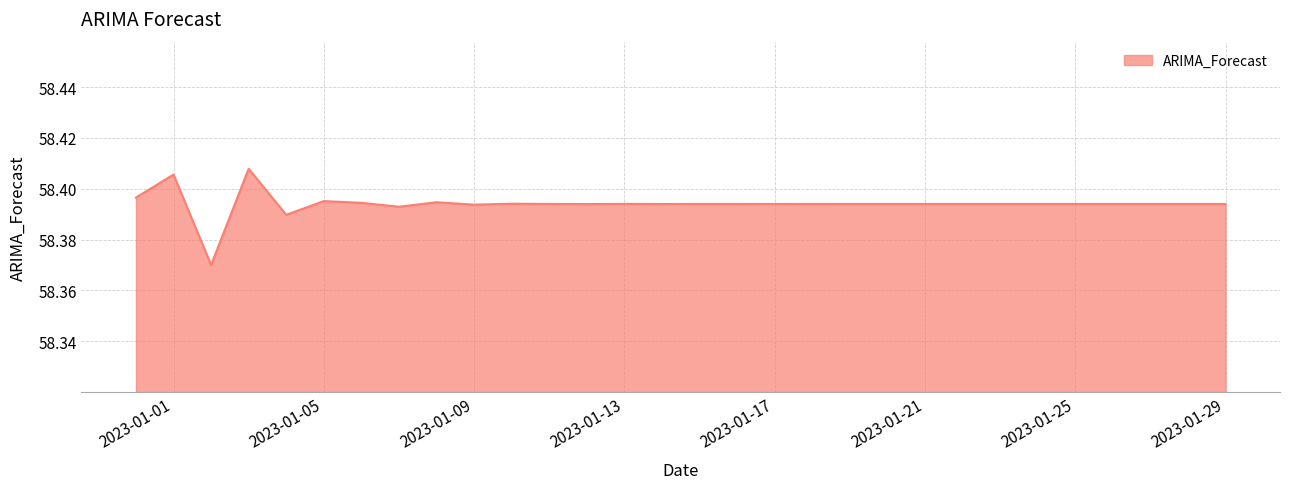

Does the chart display data point markers on the line(s)?

No